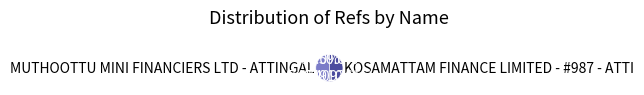

How much of the chart is everything except MUTHOOTTU MINI FINANCIERS LTD - ATTINGAL?

50.0%